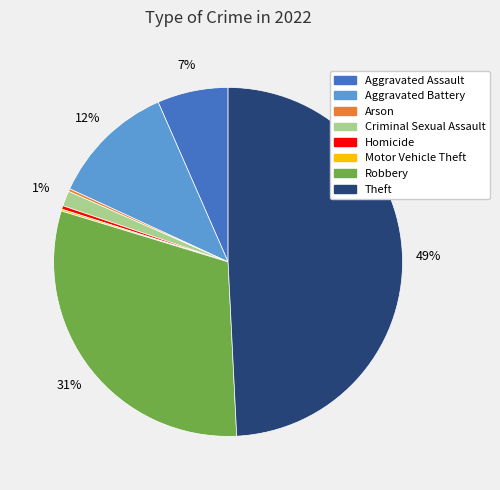

To the nearest percent, what percentage of the pie is Aggravated Assault?

7%